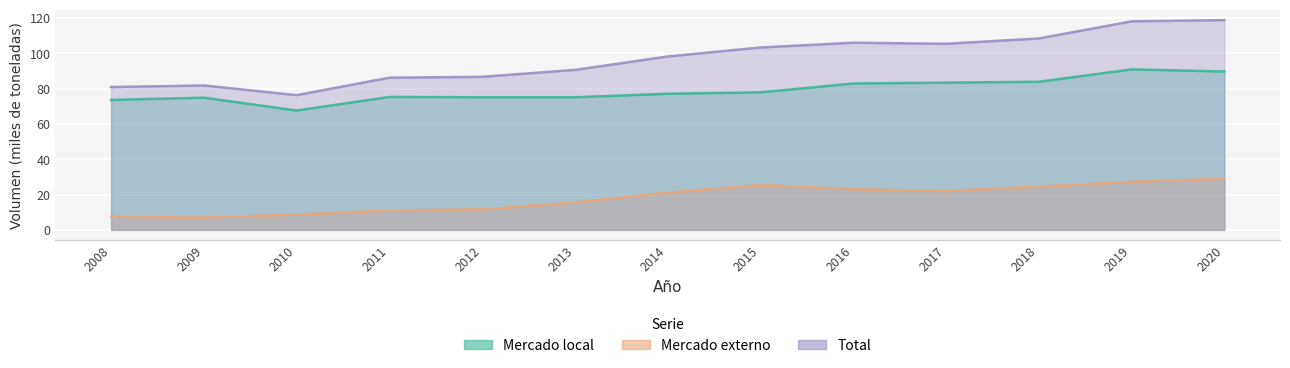

What is the total value across all series at 2016?

211.9